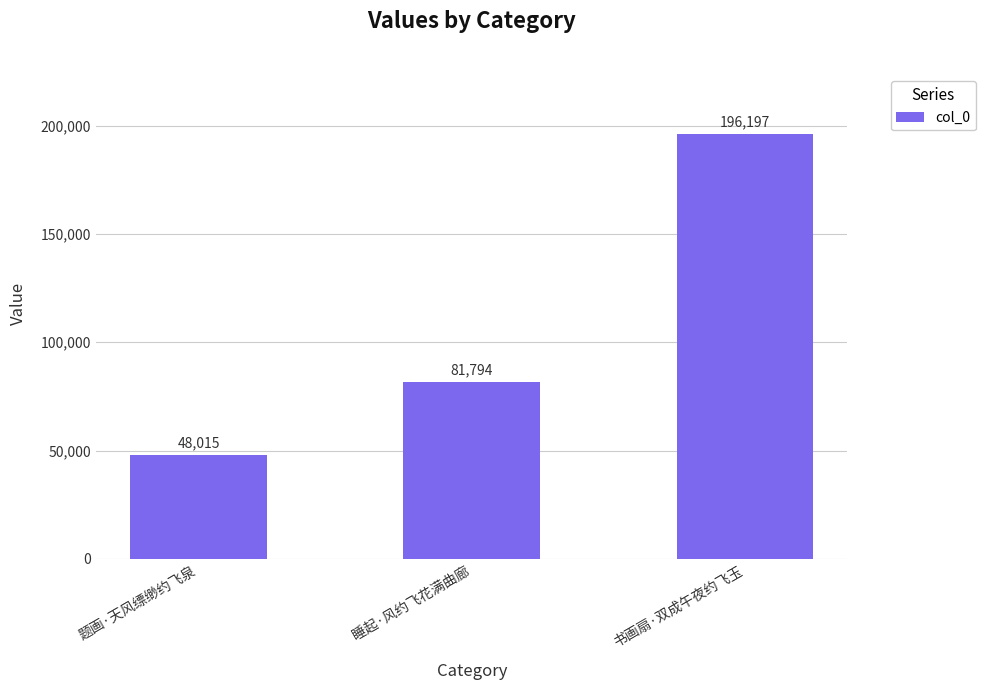

Does the chart contain stacked bars?

No